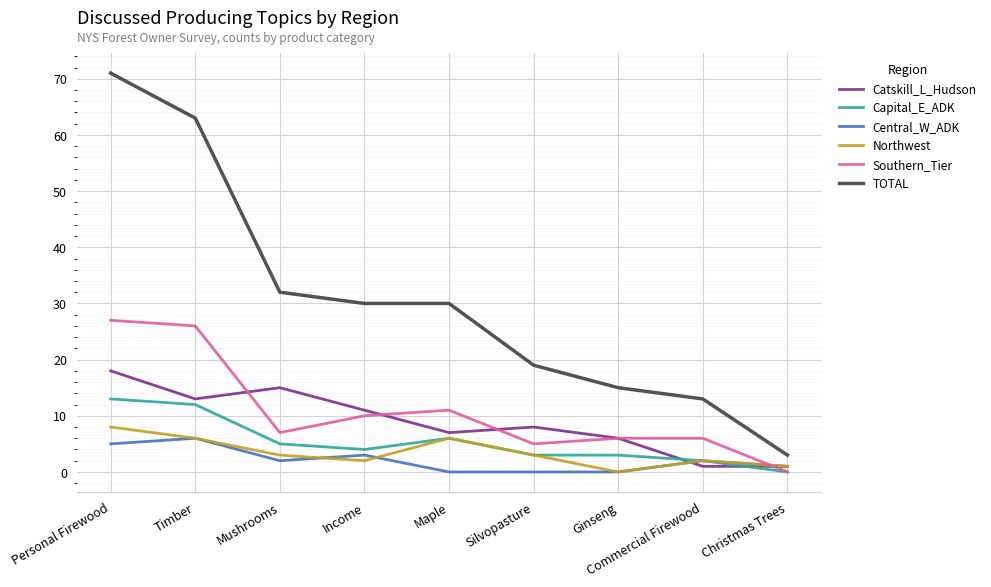

At how many categories does at least one series exceed 35?

2